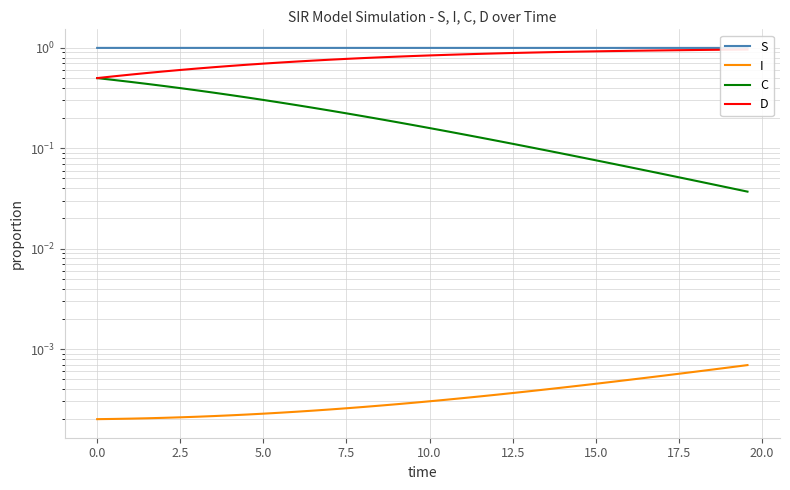

True or false: S has more than 1 points higher than both neighbors.

False